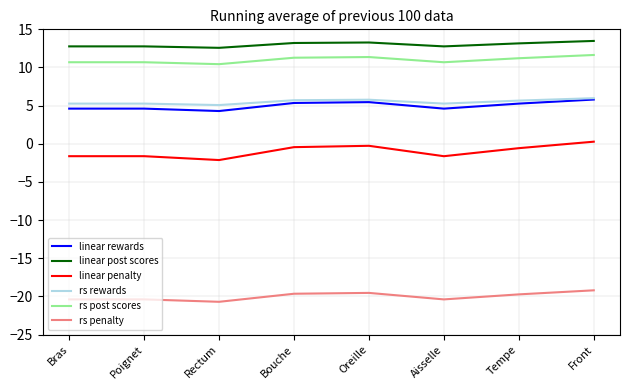

Is it true that rs penalty equals -32.3 at Tempe?

False